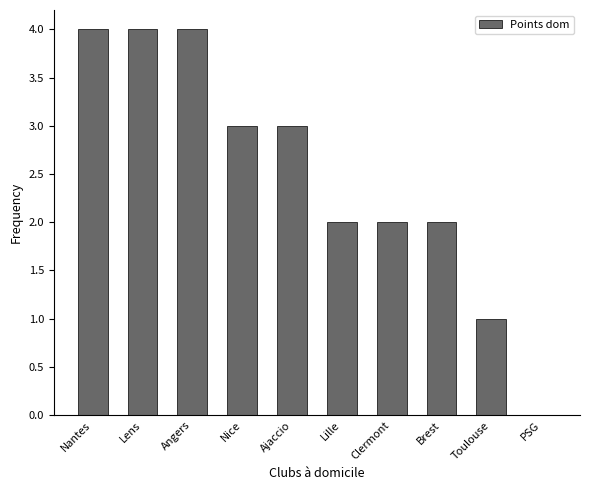

Which has a higher value, Toulouse or Angers?

Angers